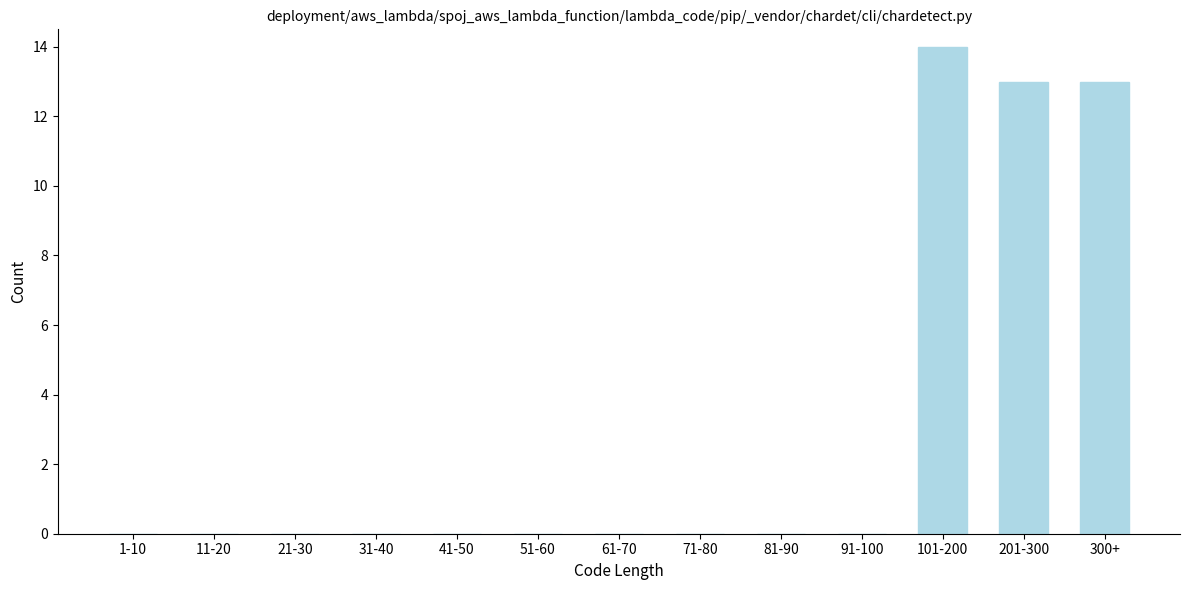

Reading left to right, list all the values displayed in this chart.

1-10=0	11-20=0	21-30=0	31-40=0	41-50=0	51-60=0	61-70=0	71-80=0	81-90=0	91-100=0	101-200=14	201-300=13	300+=13